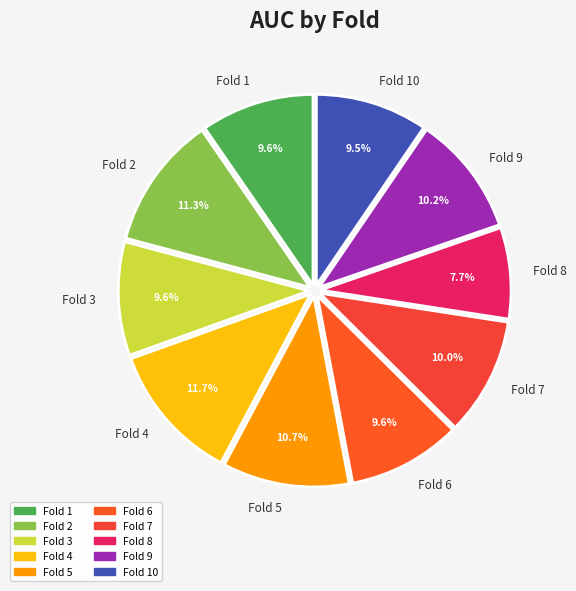

Is there a majority slice in this chart?

No